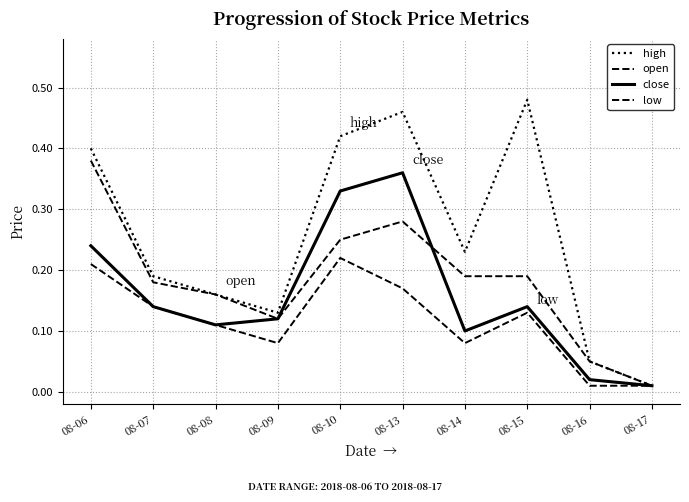

Which category has the highest value across all series?

08-15